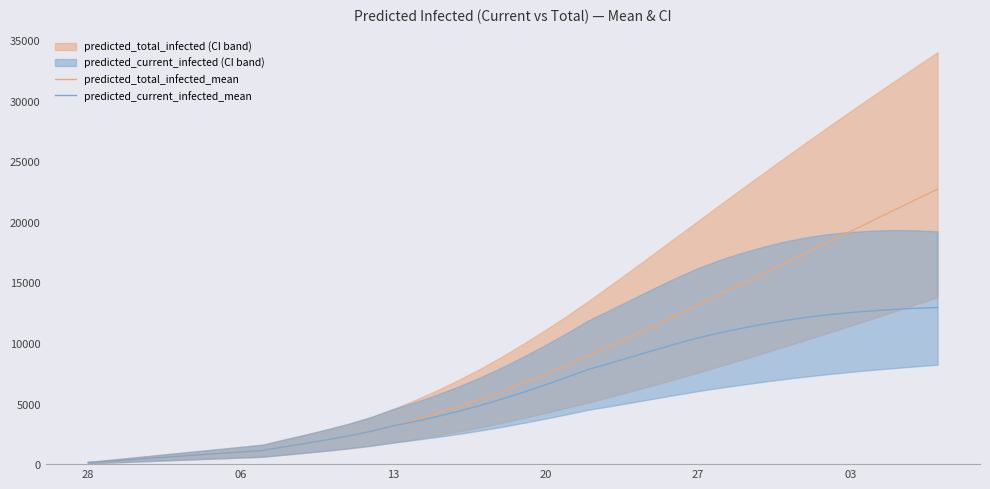

Where is predicted_current_infected_mean nearest to the value 6530?

20